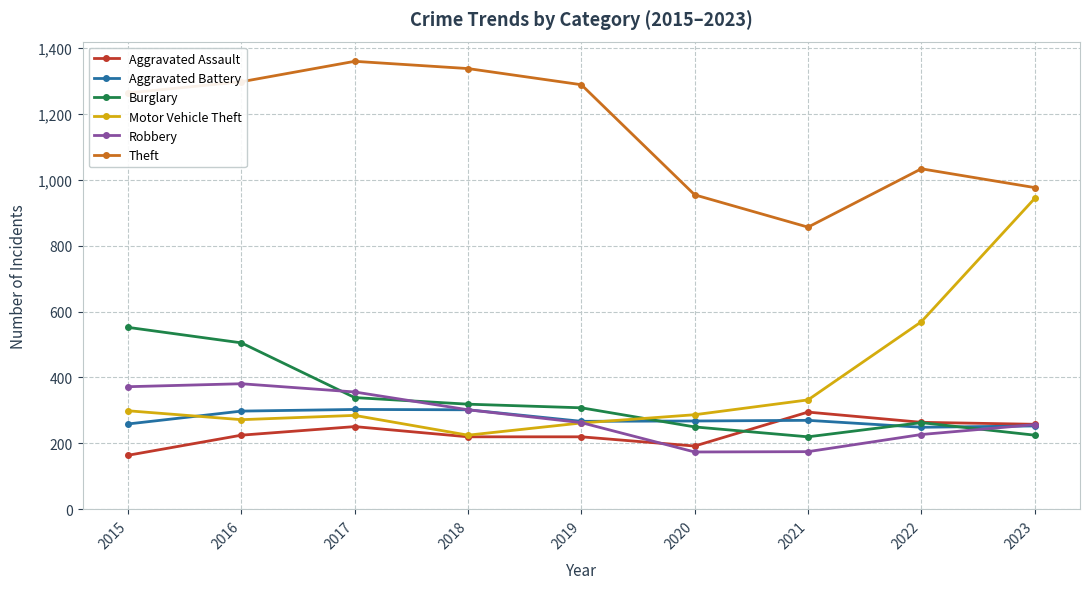

What is the approximate value of Burglary at 2019?

308